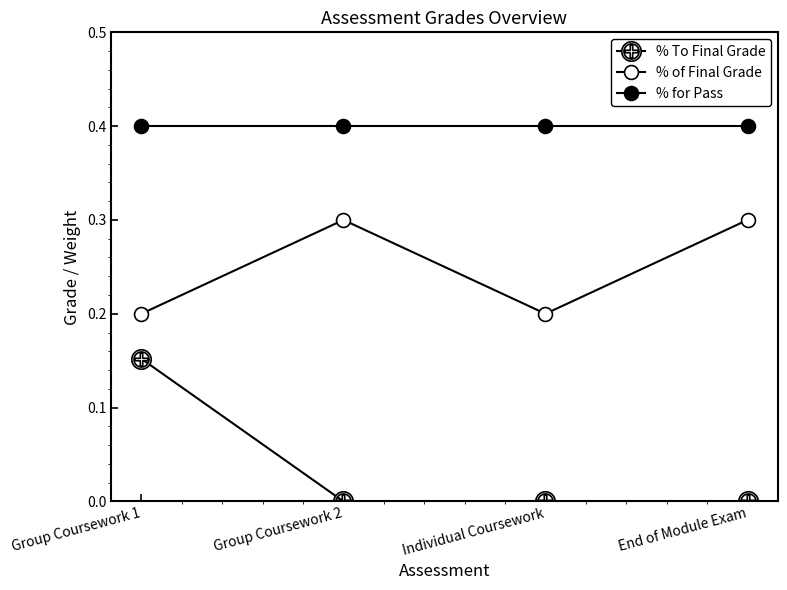

How many categories are shown in the chart?

4